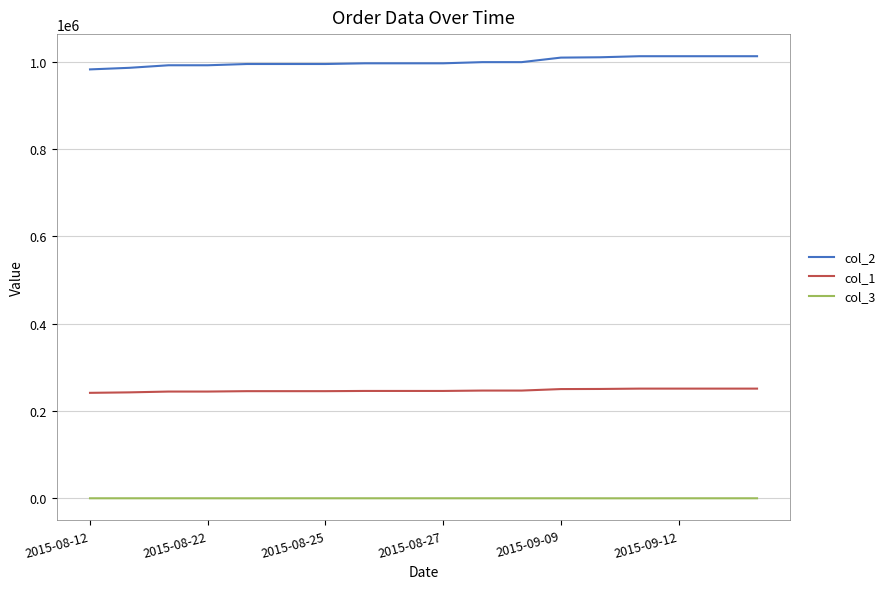

List the series in order of their peak value, highest first.

col_2, col_1, col_3